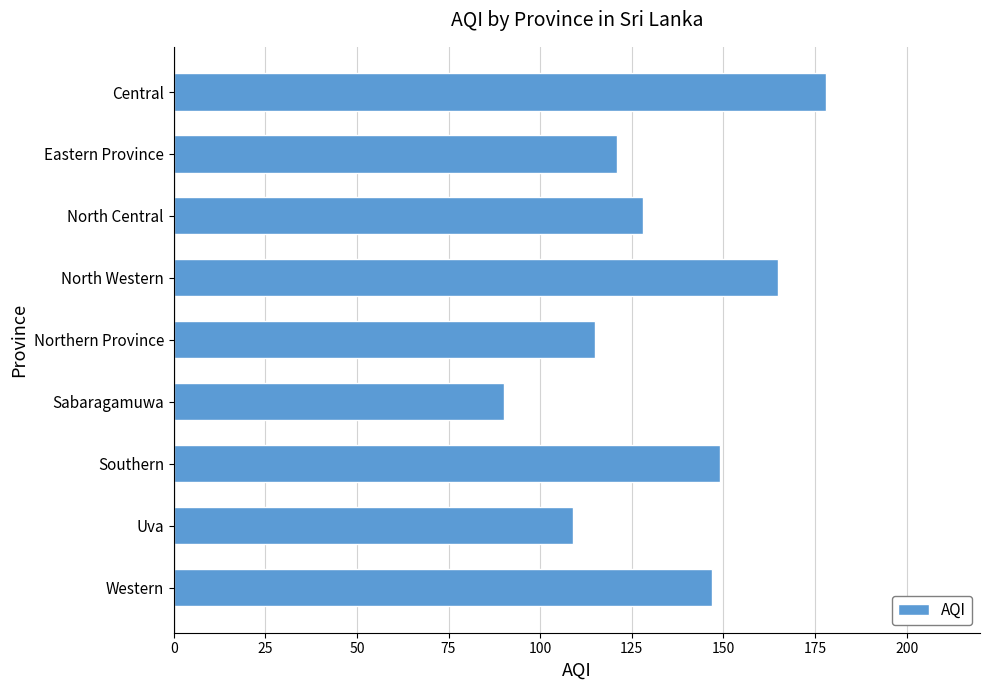

What is the average value?

134